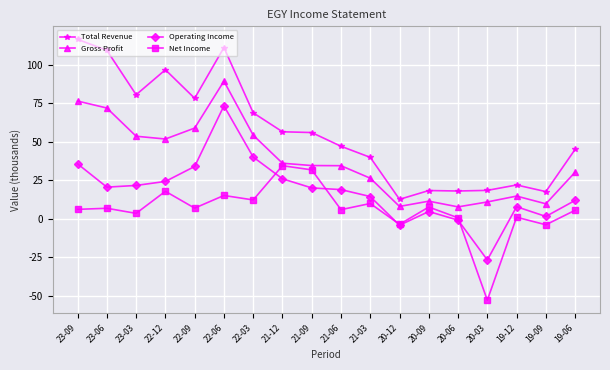

Is this an area chart (filled region under the line)?

No